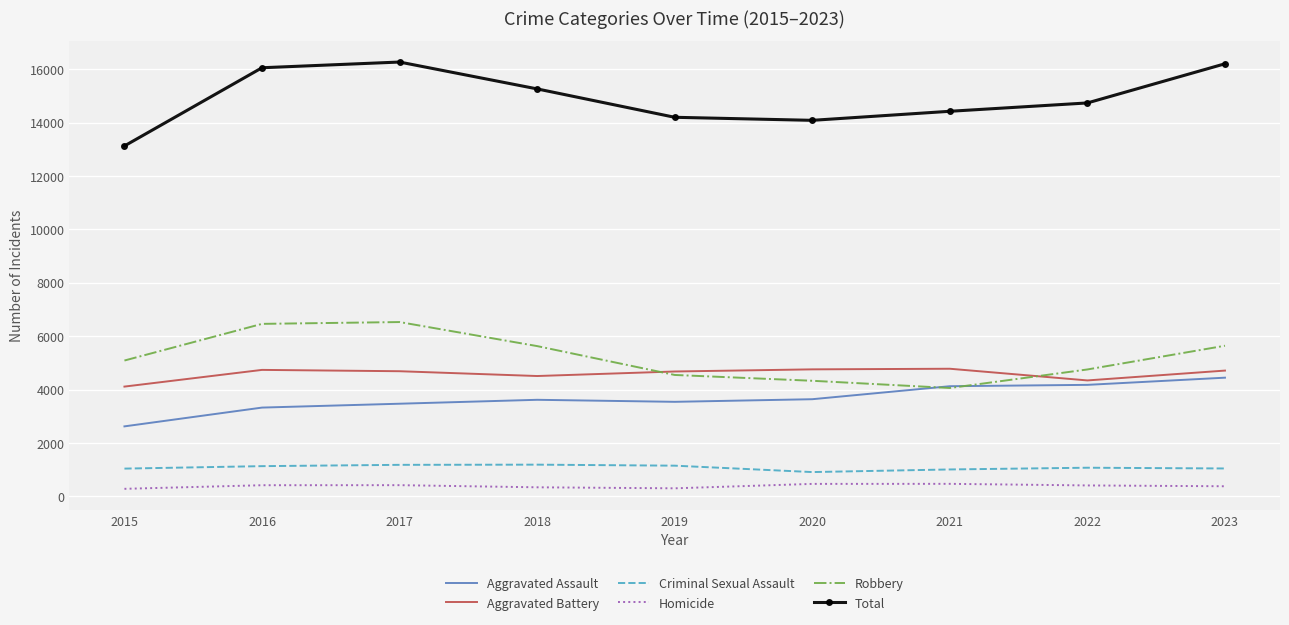

The Homicide series shows 278 at 2015. True or false?

True